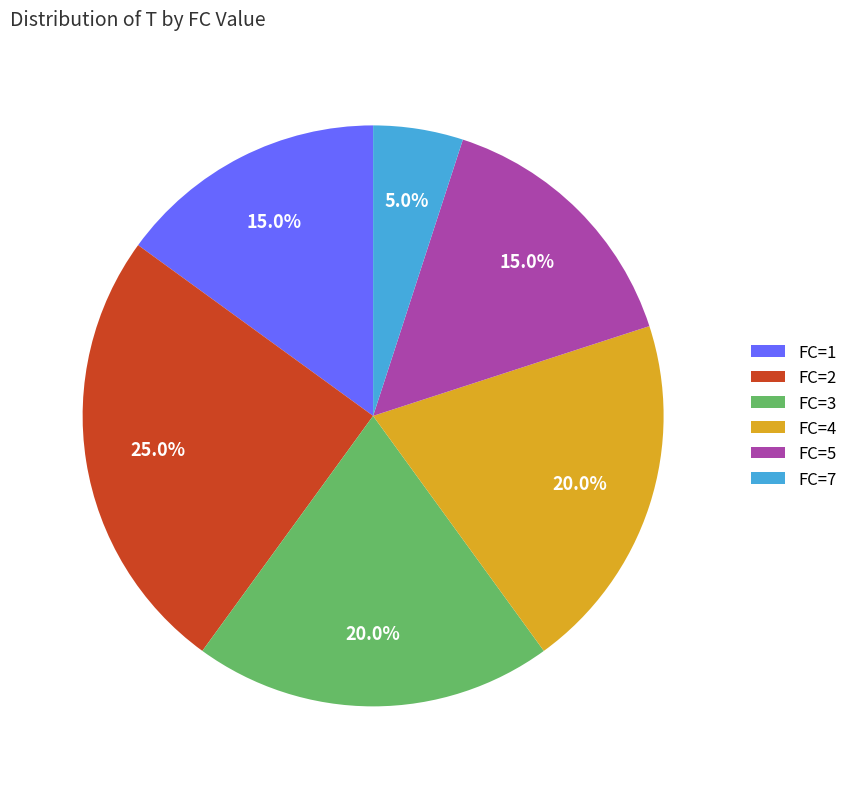

How many slices are in this pie chart?

6